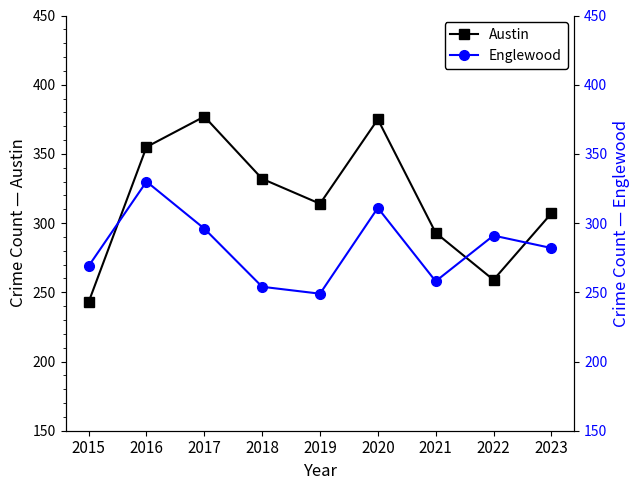

At which category is the sum across all series the highest?

2020